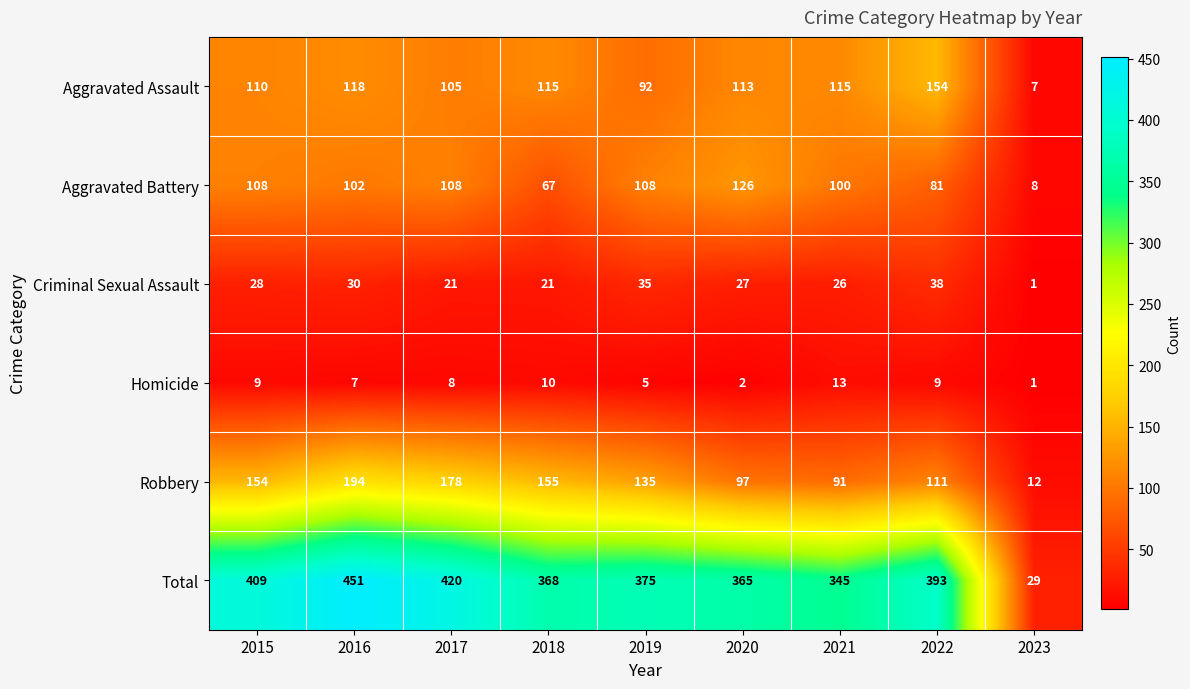

Which series has the largest range (max minus min)?

Total